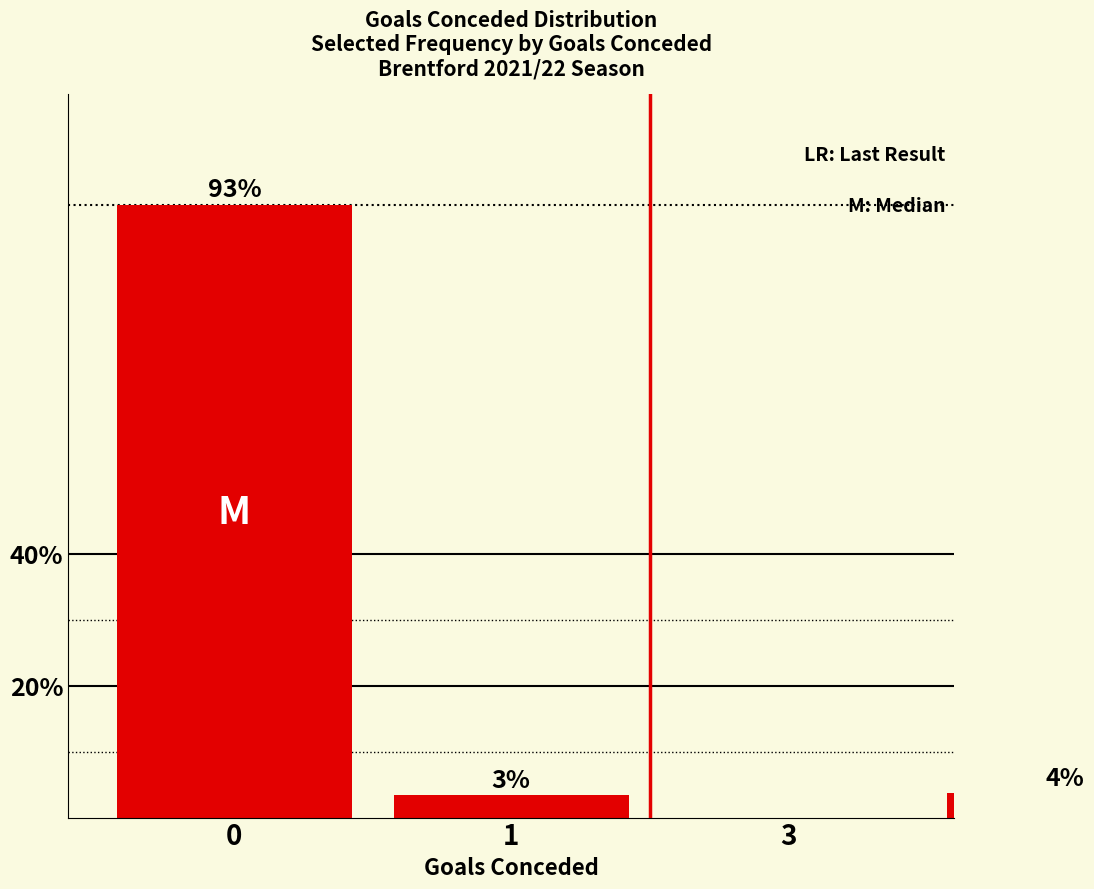

List the labels in order of value, largest first.

0, 3, 1